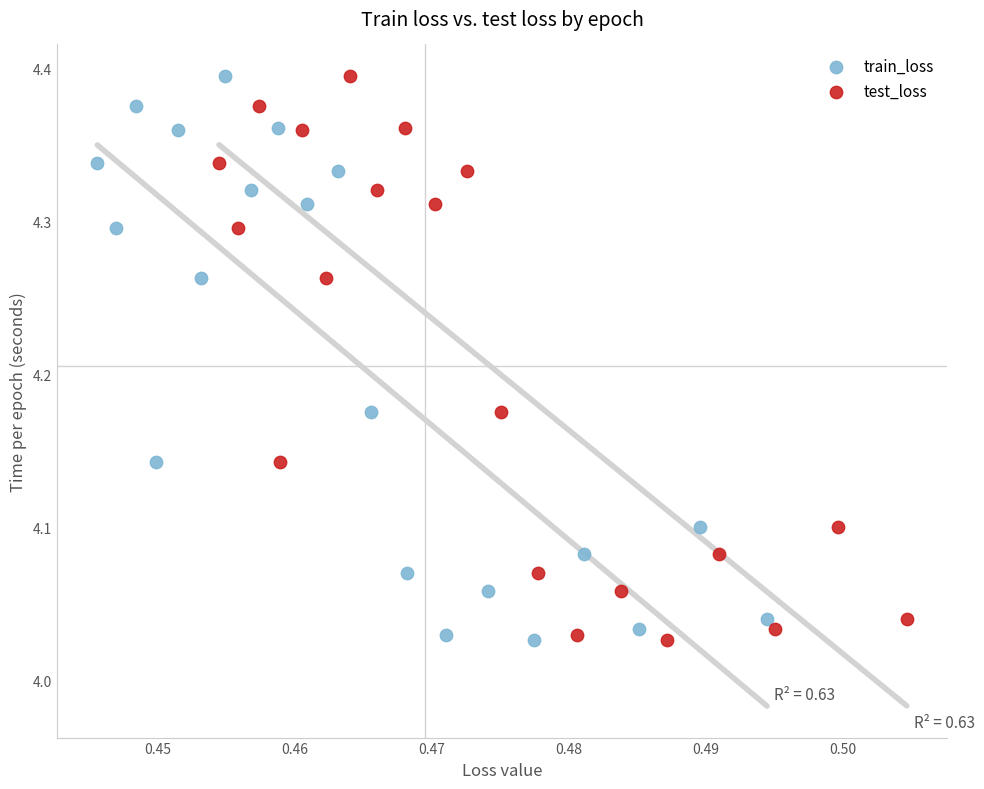

What are all the series names shown in the legend?

train_loss, test_loss